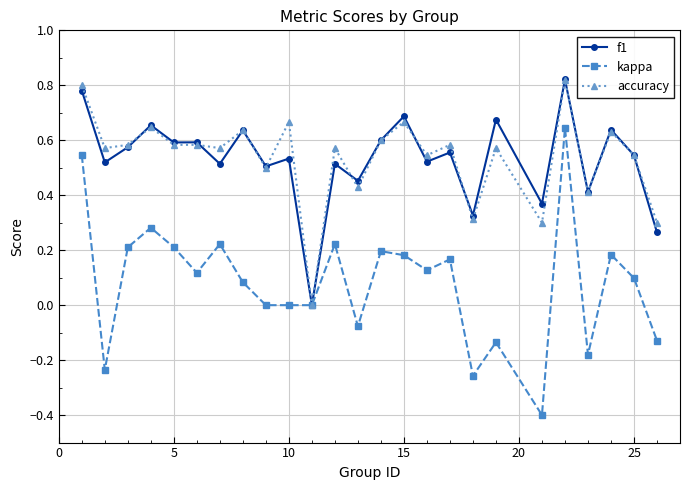

True or false: f1 has more than 0 points higher than both neighbors.

True